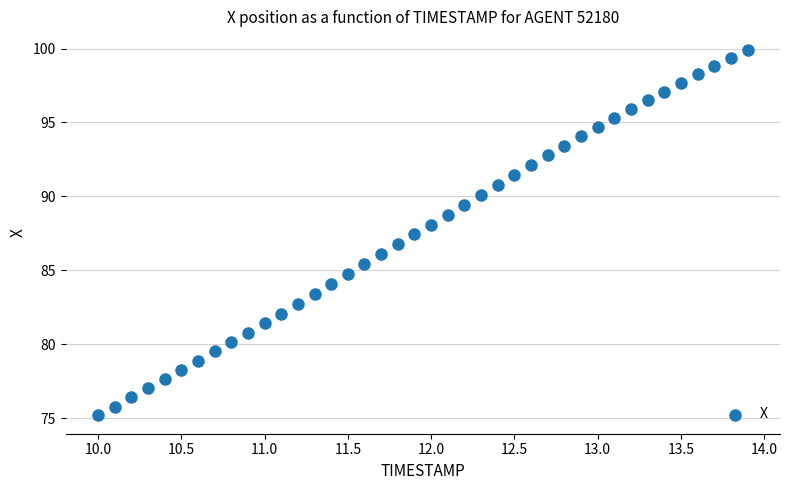

What is the range of X values (max minus min)?

3.9